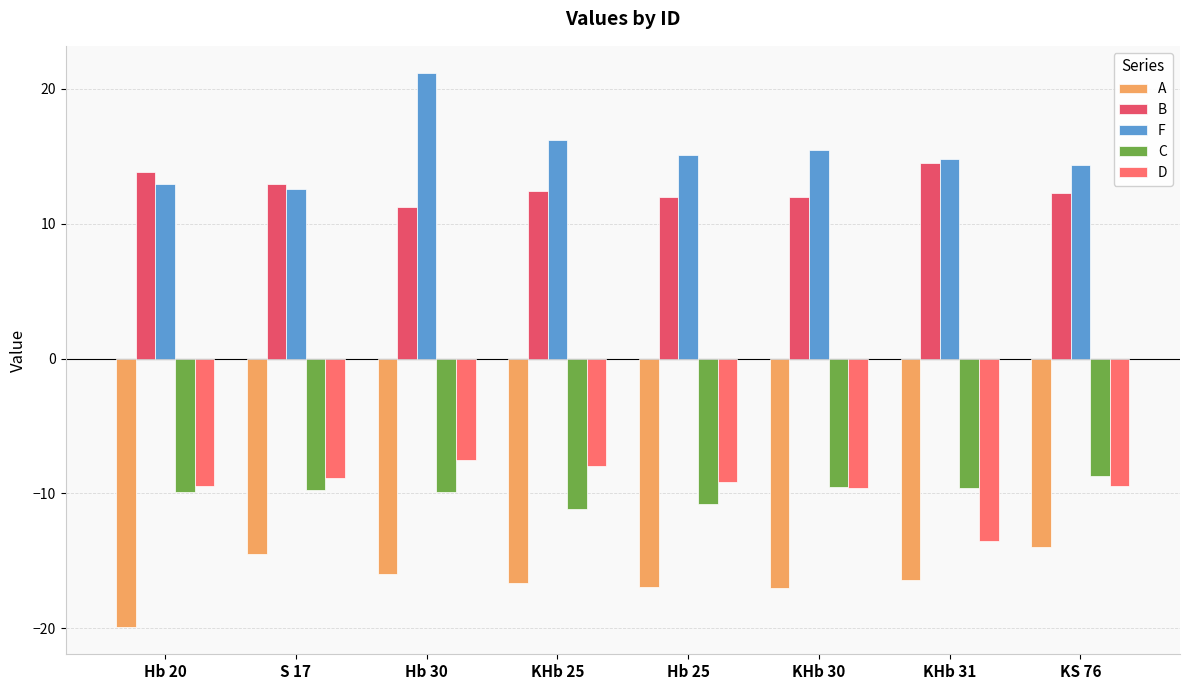

What is the label of the 2nd bar from the right?

KHb 31